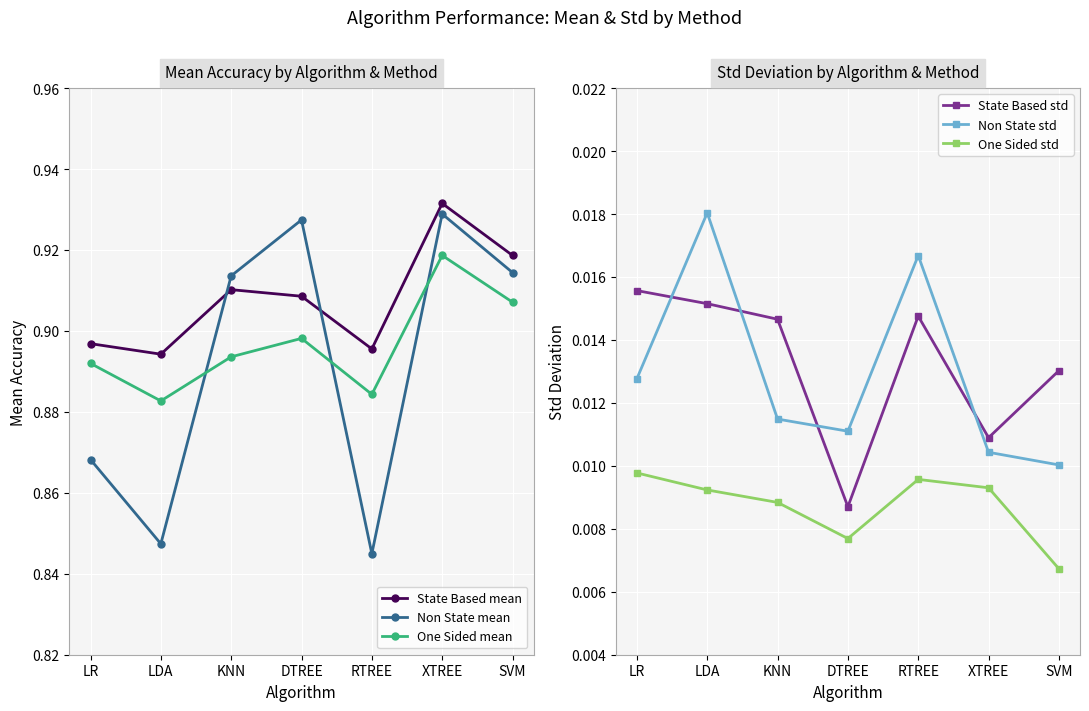

True or false: One Sided mean and State Based mean intersect in this chart.

False